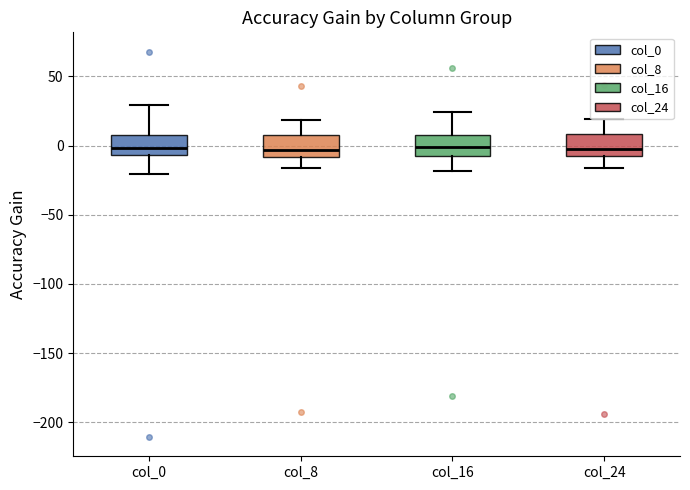

Reading left to right, read every box against the y-axis: the position of its median line, the range the box covers, and the ends of its whiskers. The values are not printed on the chart, so give them approximately, as read against the axis.

col_0: median 0, box -5 to 10, whiskers -20 to 30
col_8: median -5, box -10 to 5, whiskers -15 to 20
col_16: median 0, box -5 to 5, whiskers -20 to 25
col_24: median -5, box -10 to 10, whiskers -15 to 20